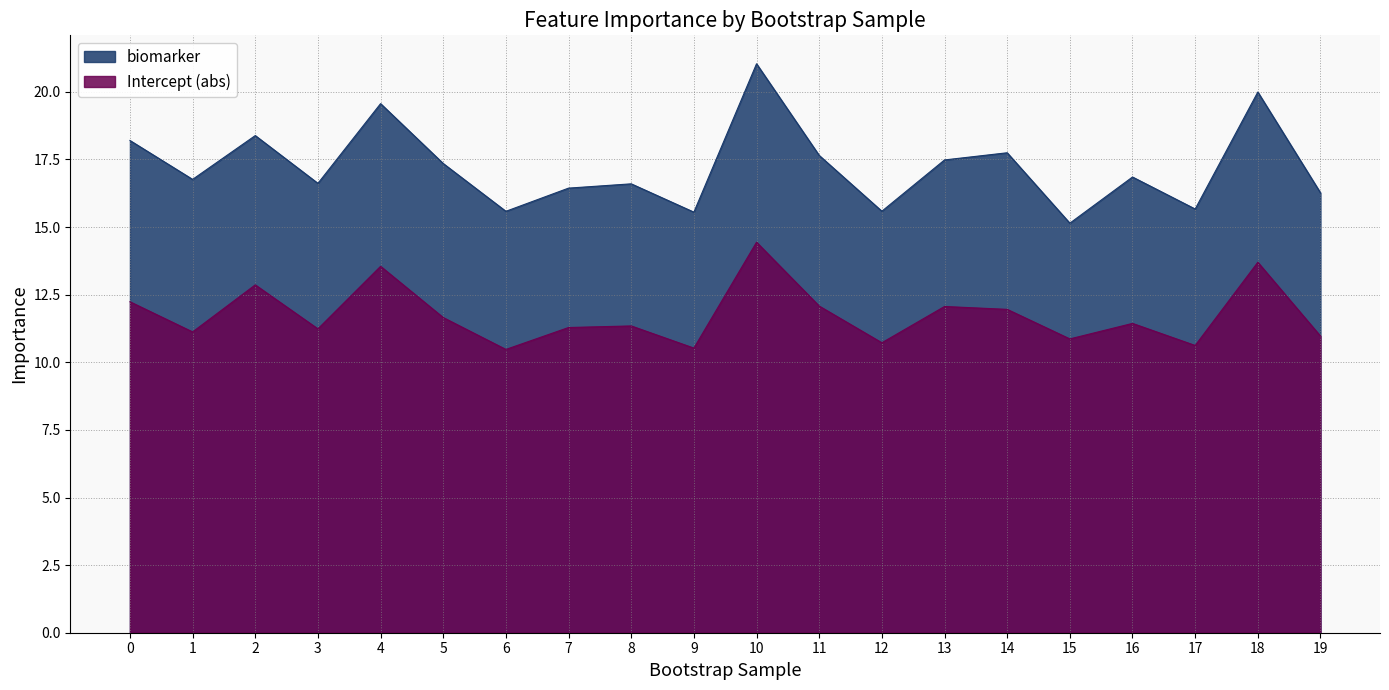

At which label is intercept_abs closest to 12?

14